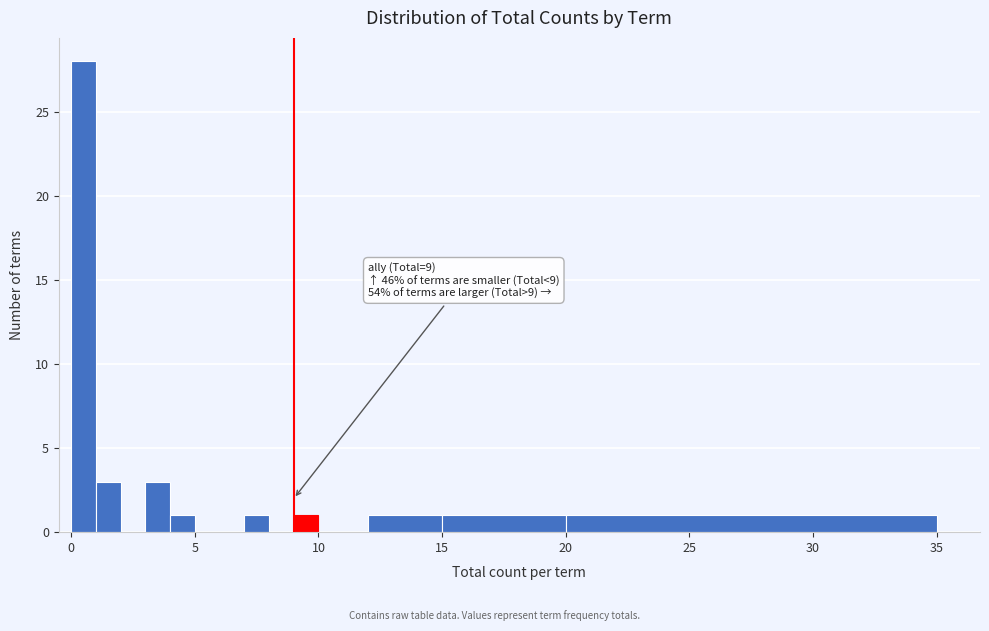

Read against the x-axis, roughly where is the centre of the tallest bar?

0.5